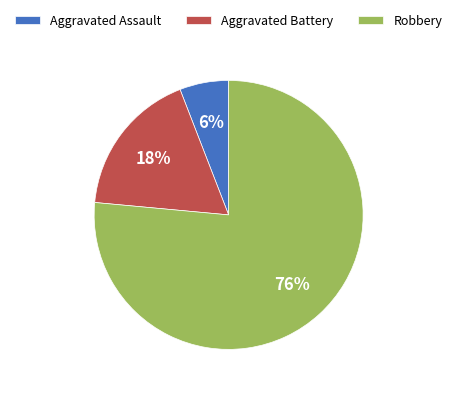

Count the number of slices in the pie.

3